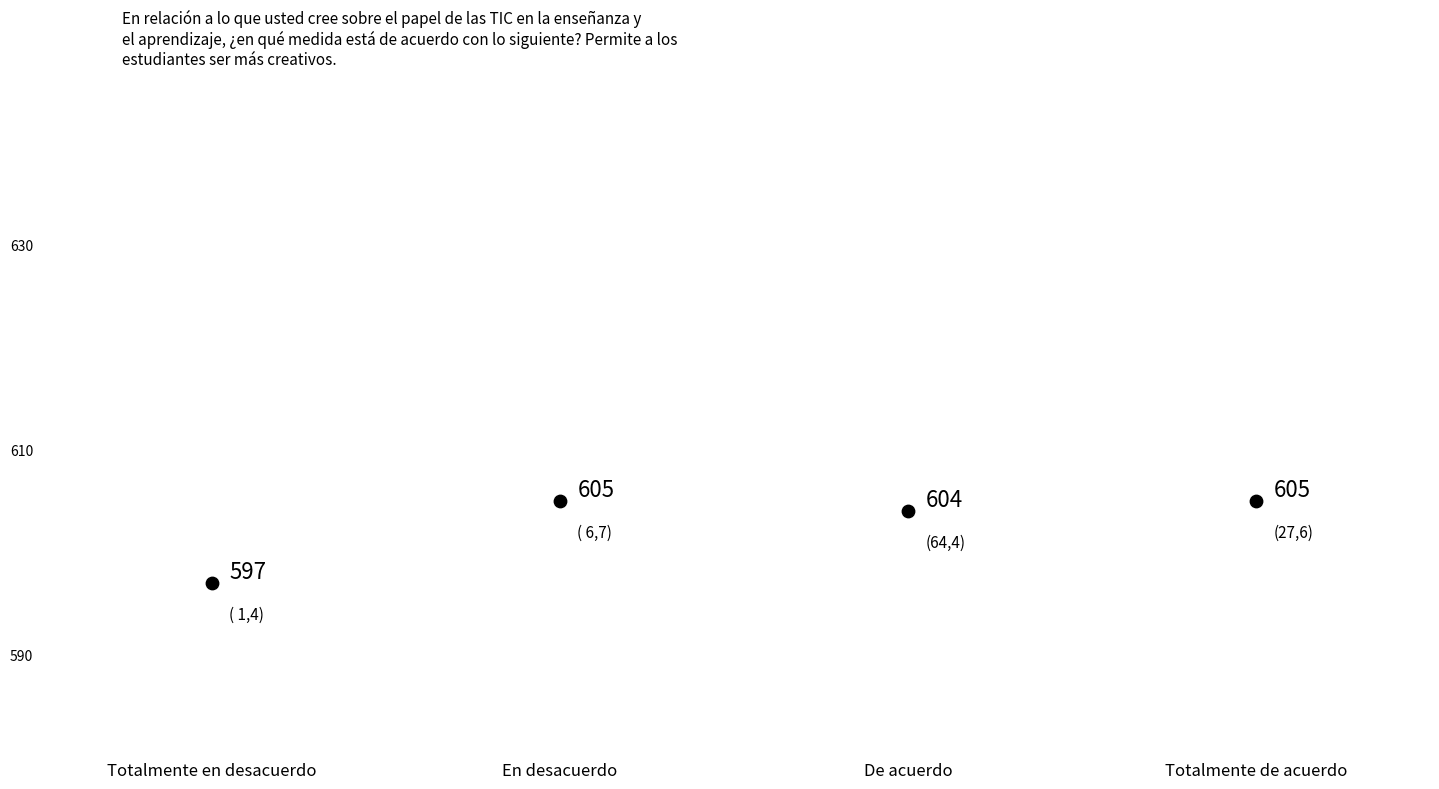

What is the range of Y values (max minus min)?

8